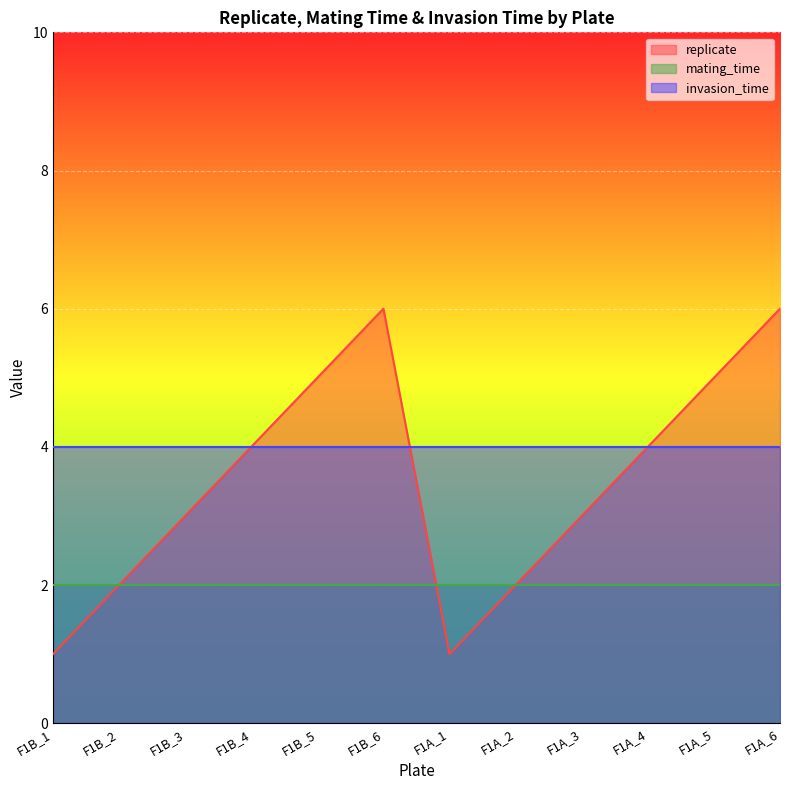

Between F1B_3 and F1A_4, which is larger?

F1A_4